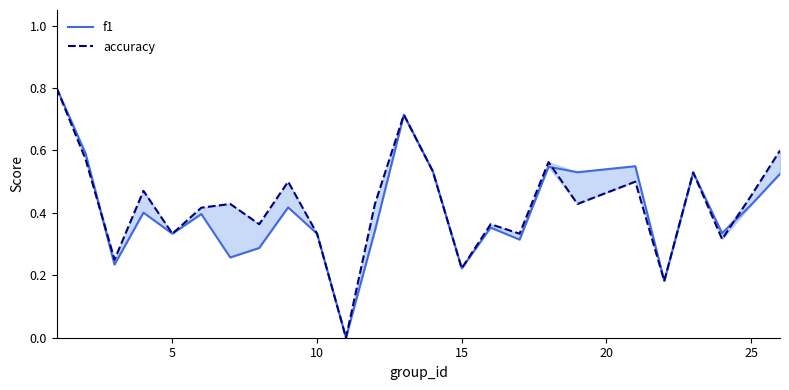

True or false: f1 has a value of 0.9 at 13.

False